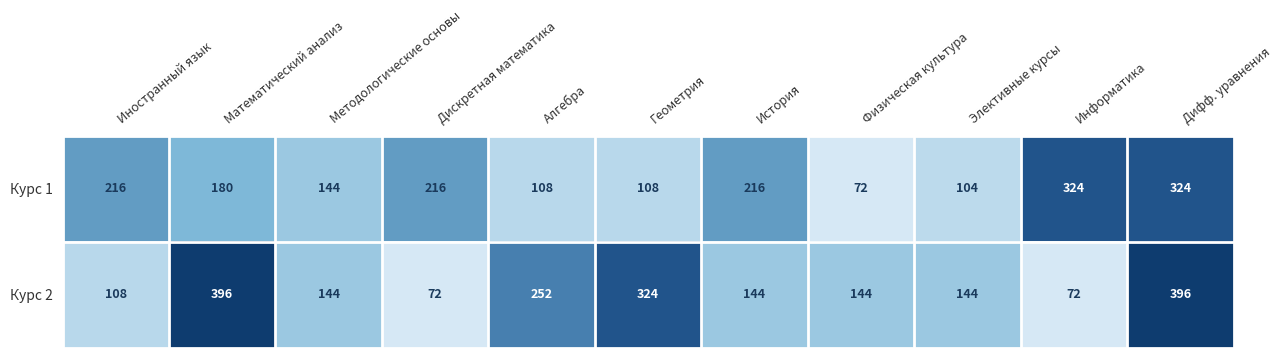

At which category is the sum across all series the highest?

Дифф. уравнения